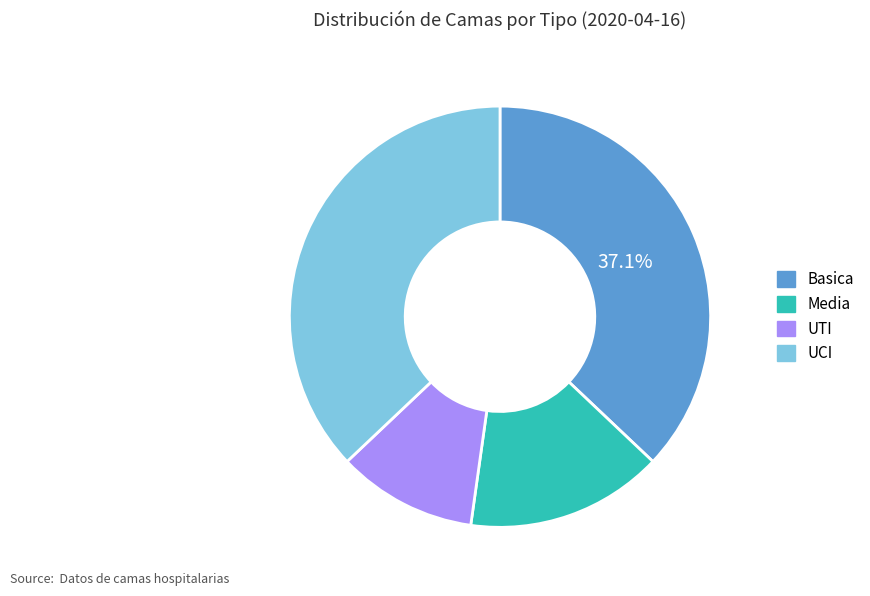

True or false: UTI accounts for 1% of the total.

False